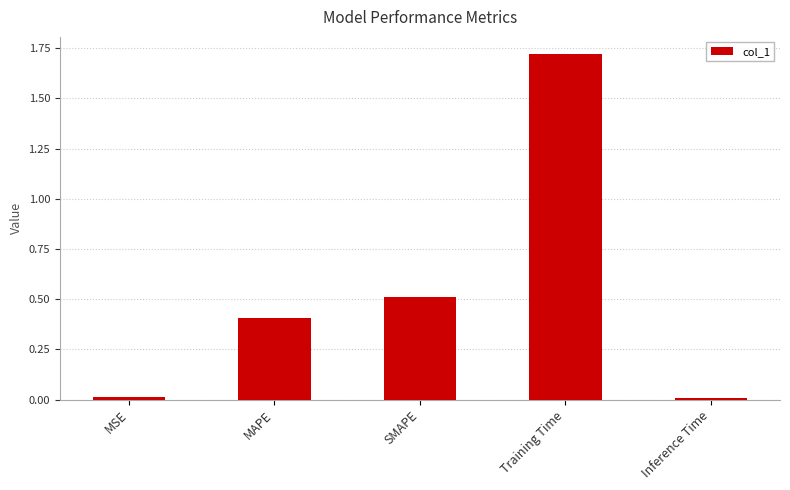

The value at SMAPE is 0.3. True or false?

False